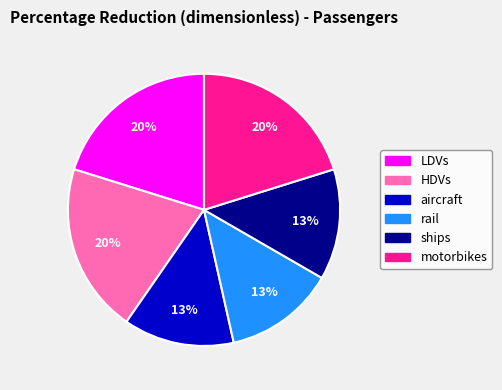

Is it true that ships is 3% of the pie?

False